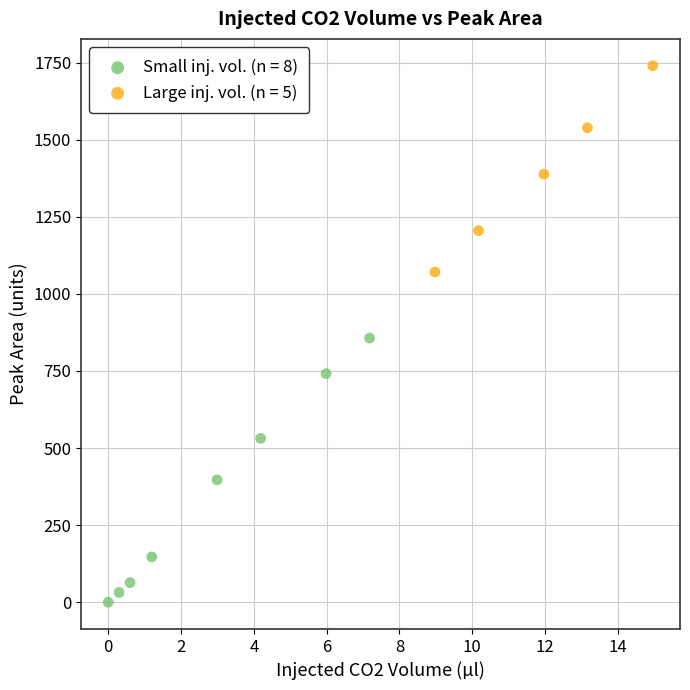

Which series has the largest Y range (max minus min)?

Small inj. vol. (n = 8)